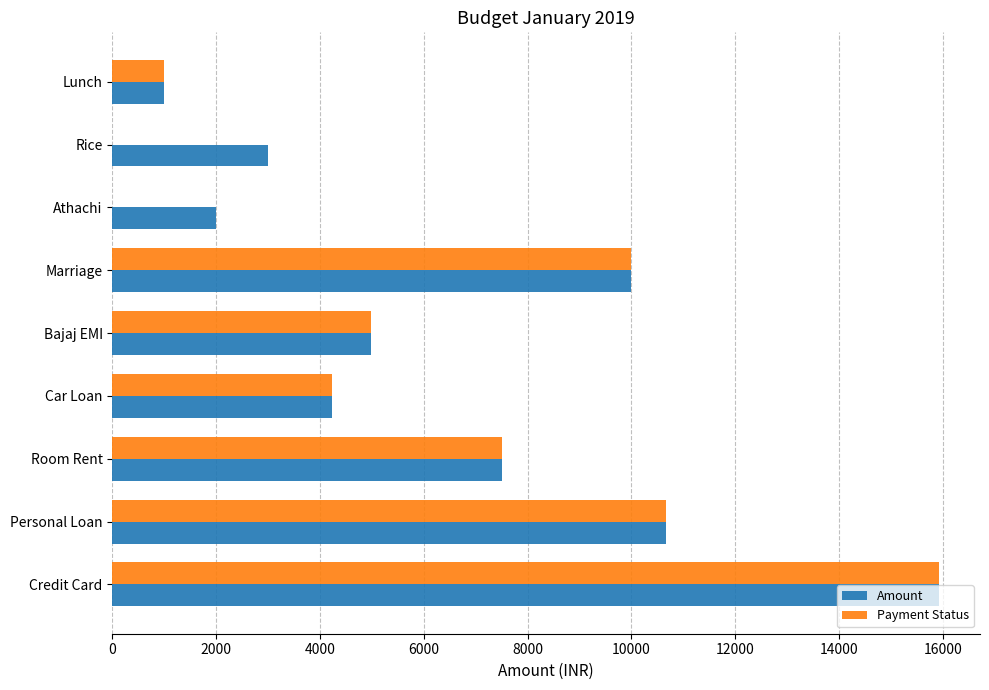

What is the highest value of the Payment Status series?

15922.5